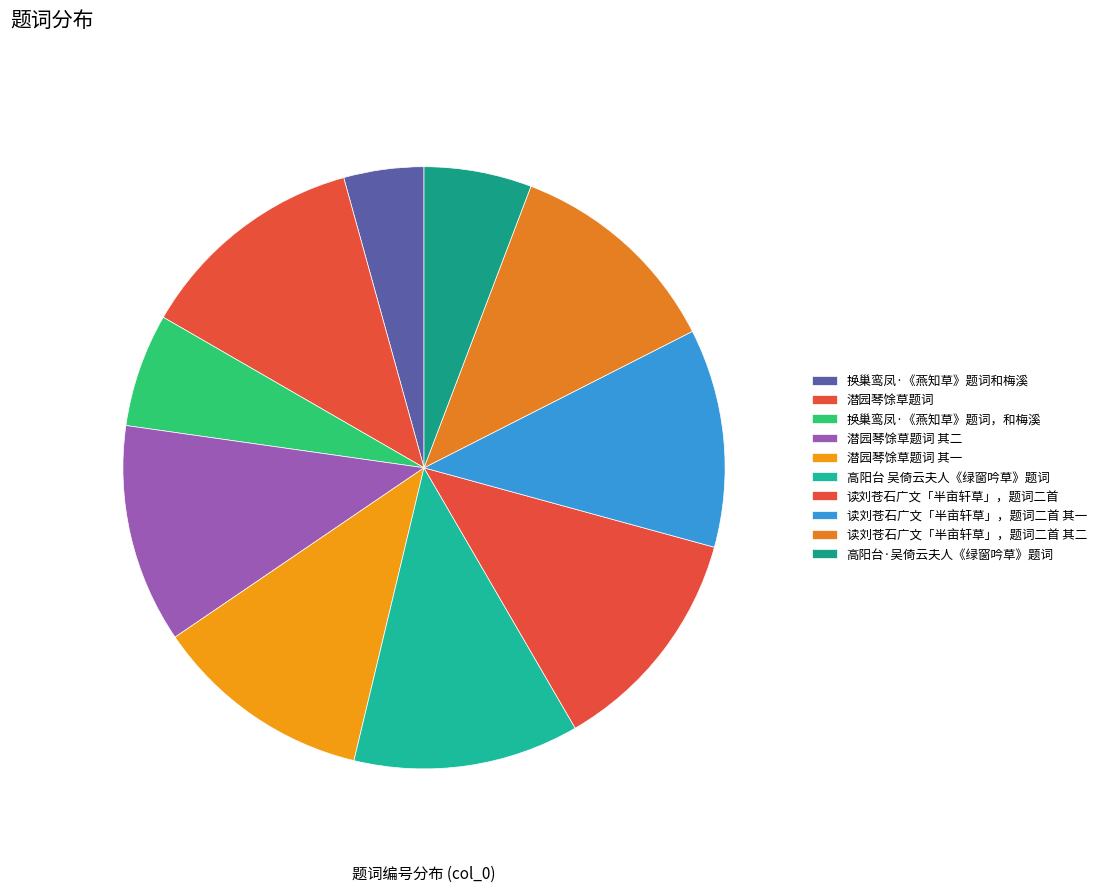

What percentage is the 高阳台·吴倚云夫人《绿窗吟草》题词 slice, to the nearest percent?

6%